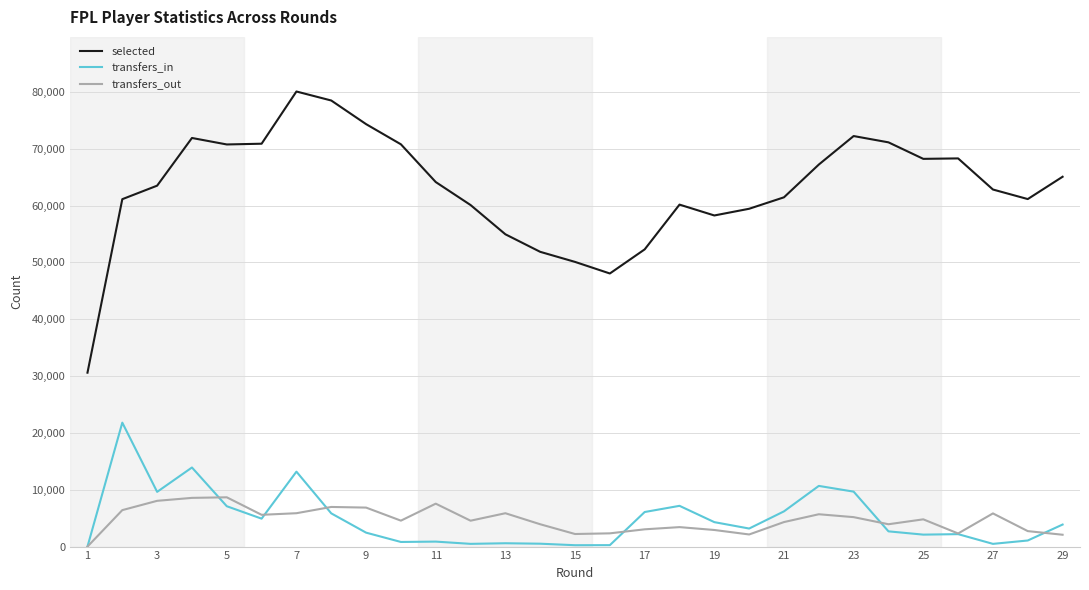

Which series has the largest range (max minus min)?

selected